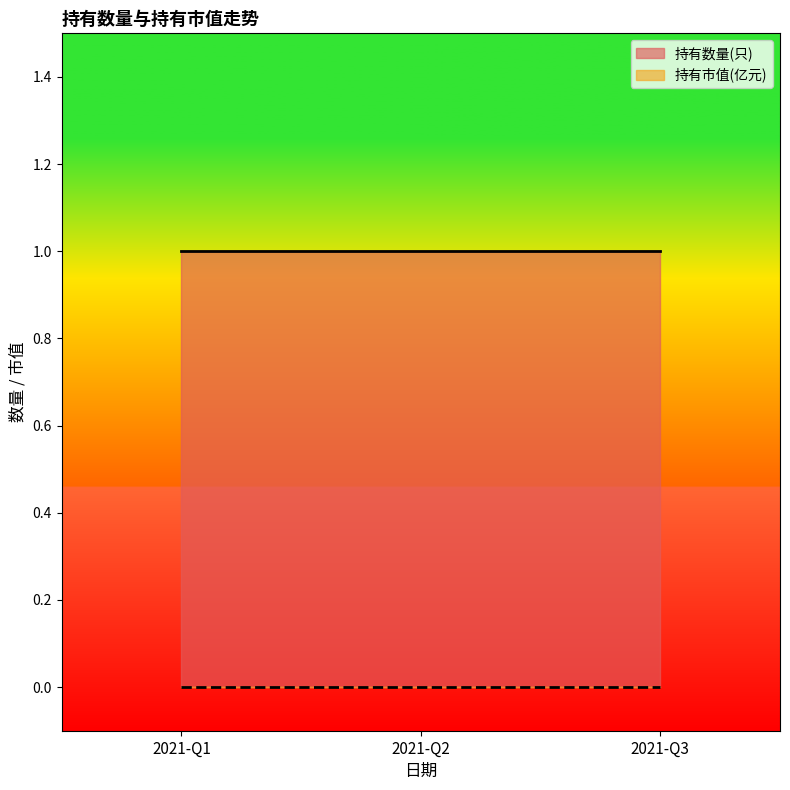

The value of 持有数量(只) at 2021-Q1 is 1. True or false?

True